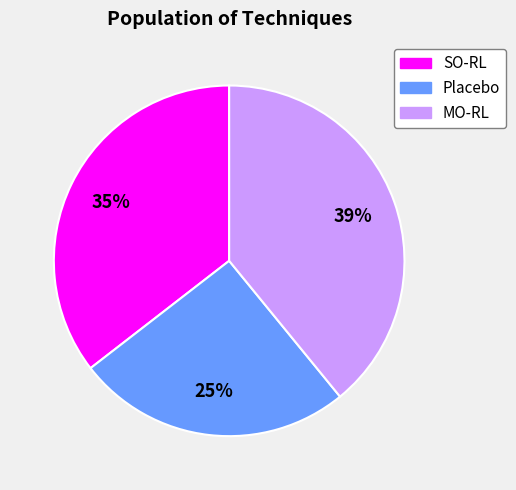

Approximately how many times larger is the value at SO-RL compared to Placebo?

1.4